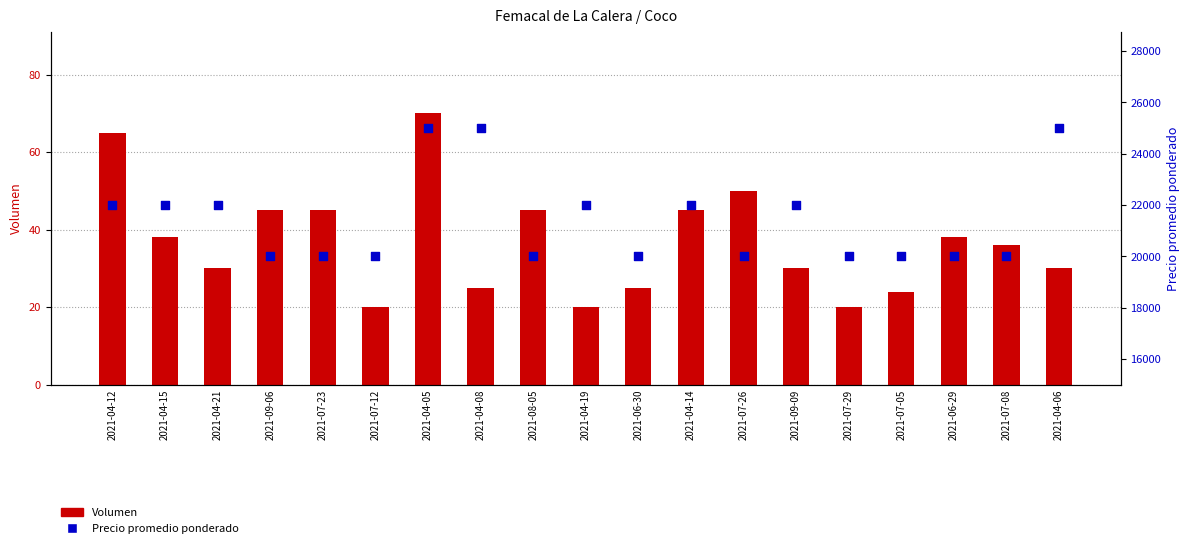

At how many categories does at least one series exceed 8648?

19